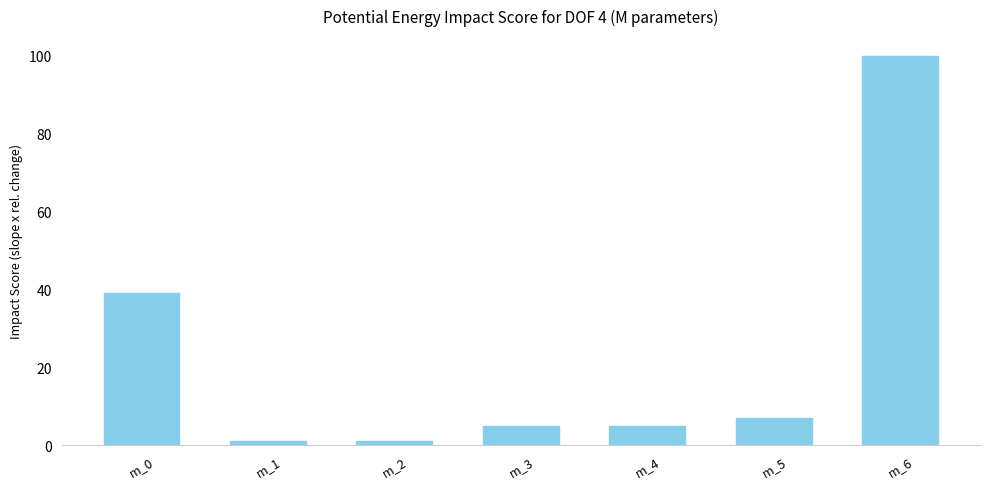

Which category has the highest value across all series?

m_6